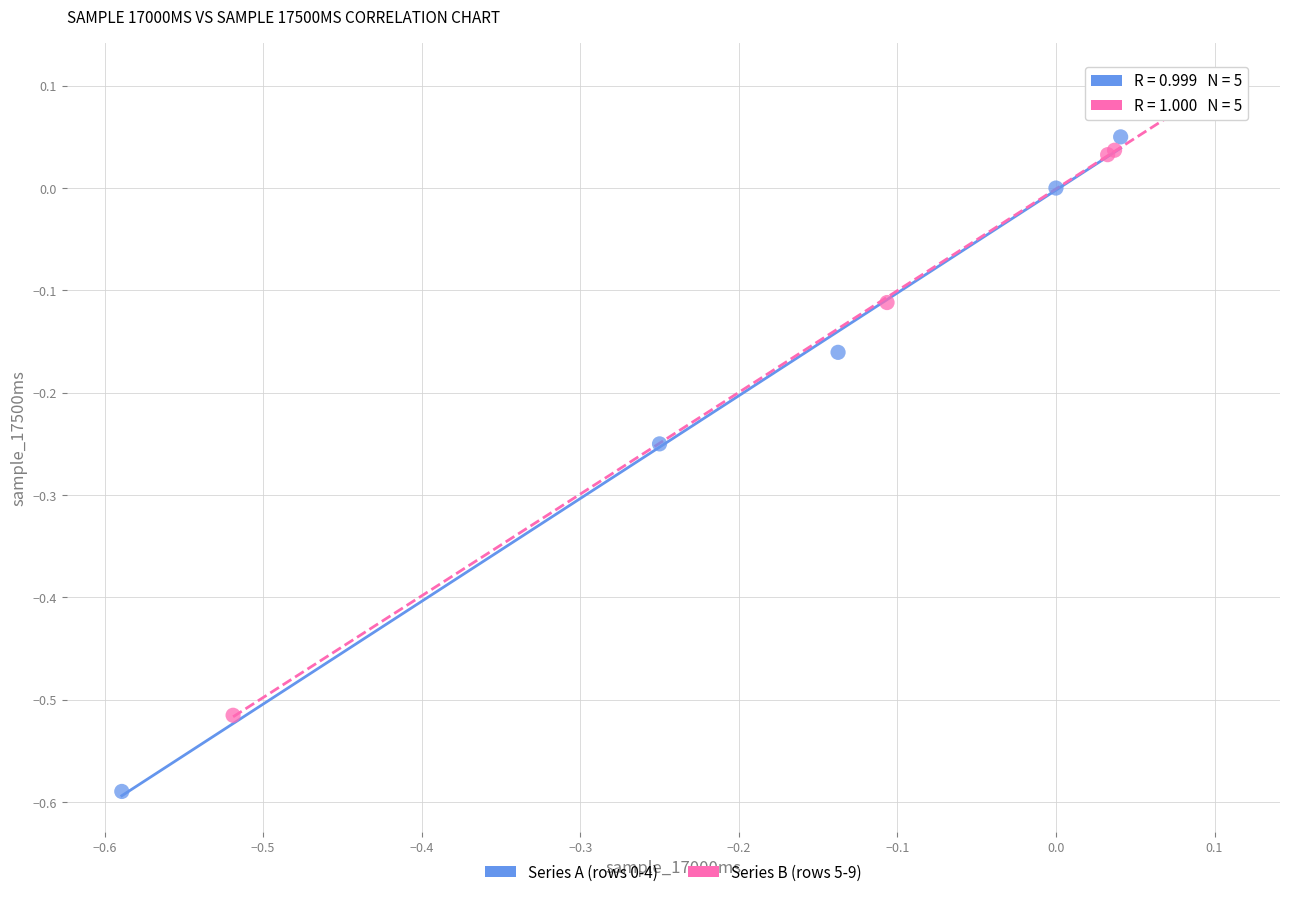

Which series reaches the maximum Y coordinate?

Series B (rows 5-9)